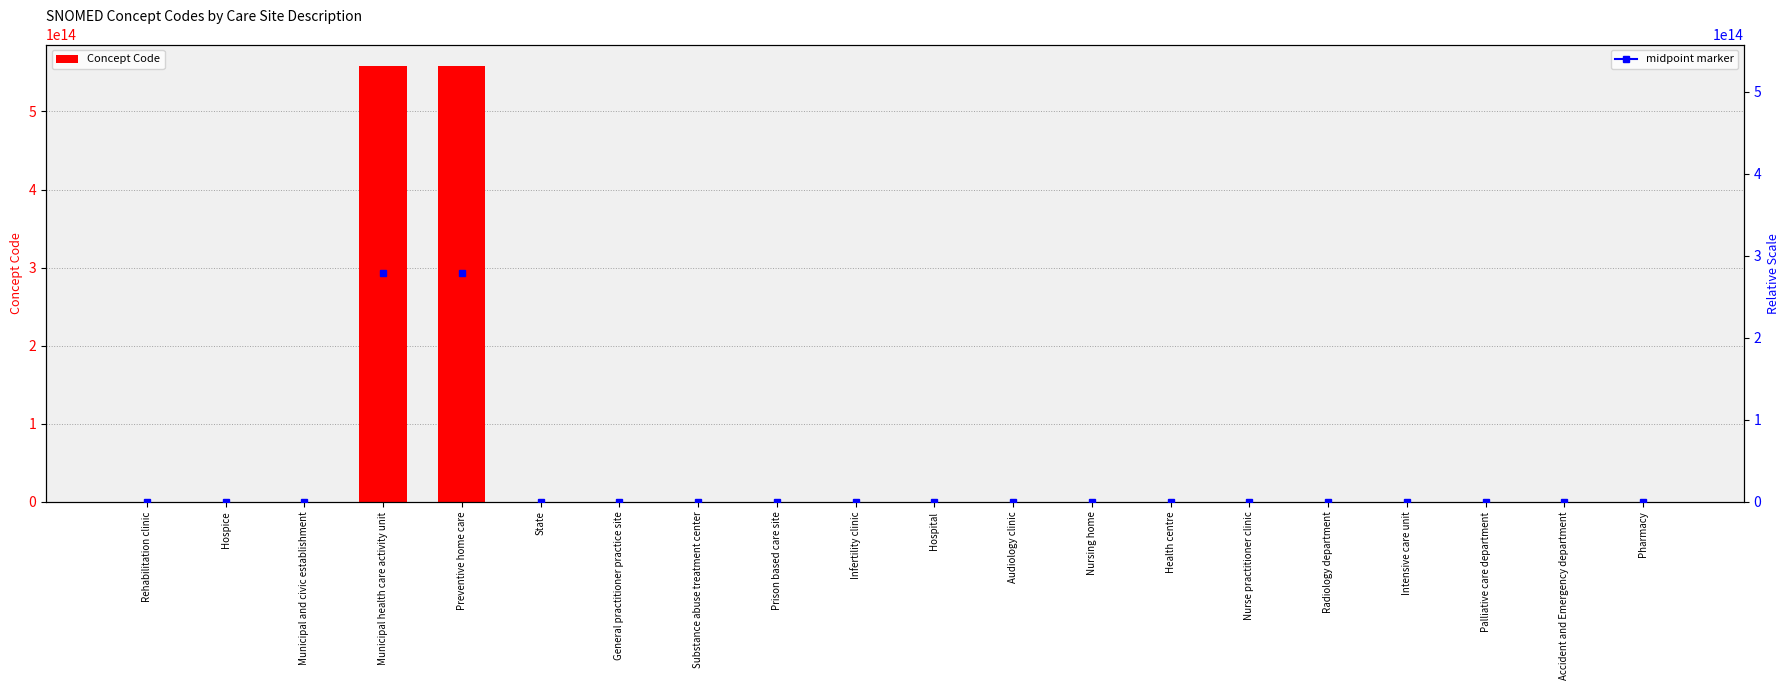

Does the chart contain any negative values?

No